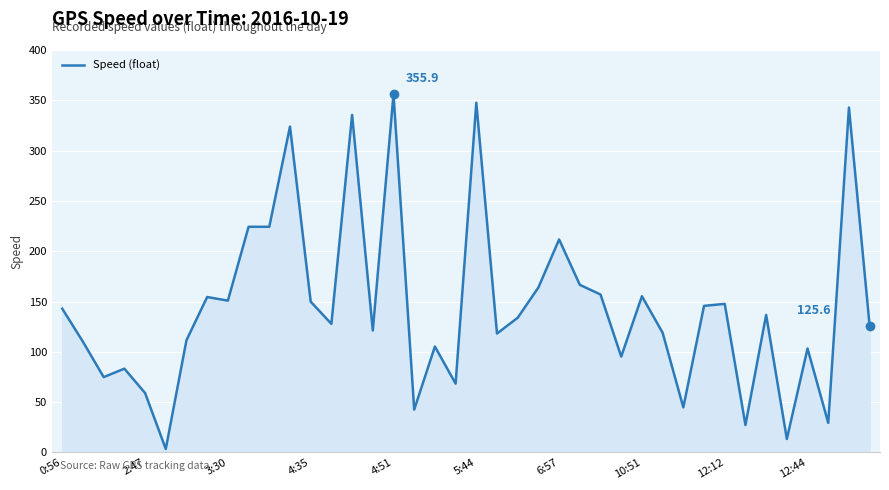

What is the maximum value shown in the chart?

355.9